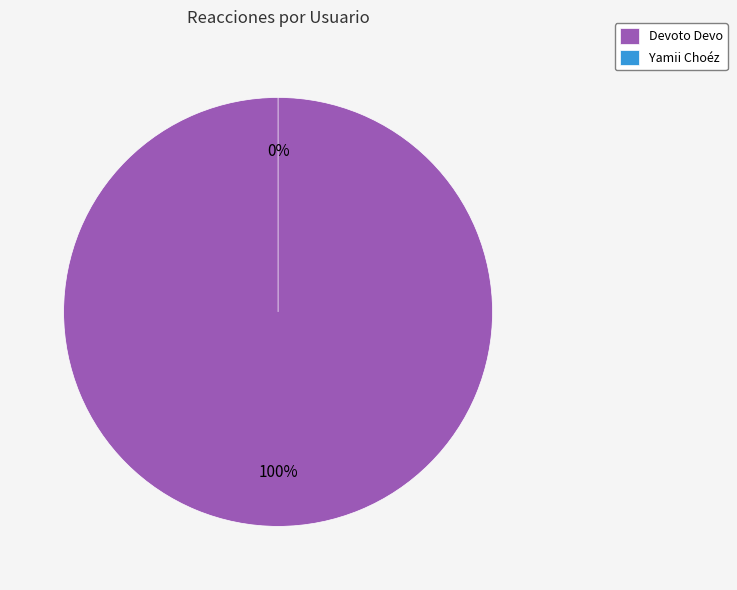

Rank the categories by value from lowest to highest.

Yamii Choéz, Devoto Devo